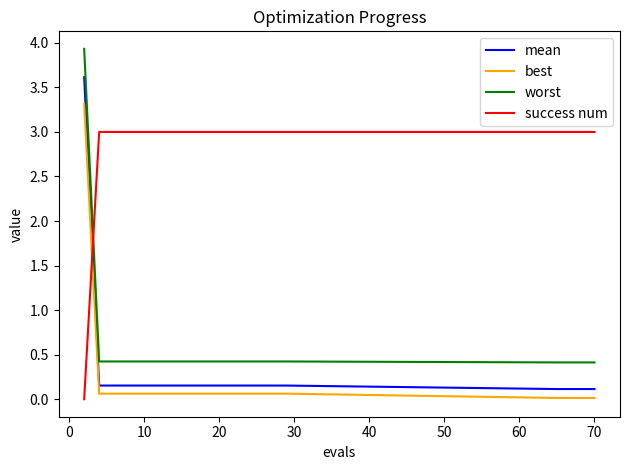

After their last crossing, which series has the higher values: mean or success num?

success num